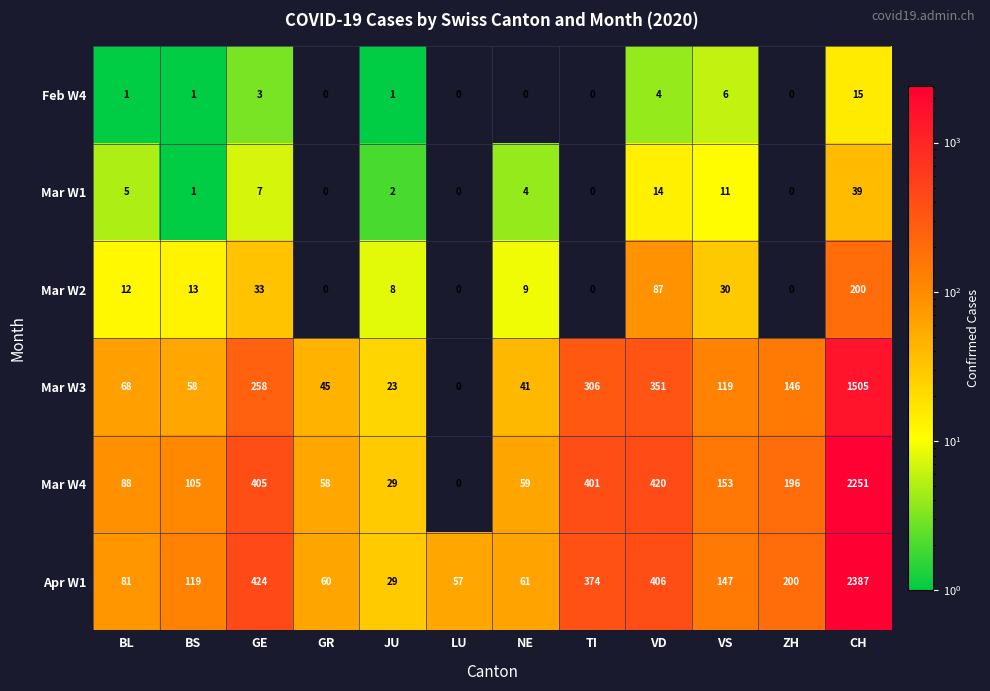

Count the number of data series in this chart.

6